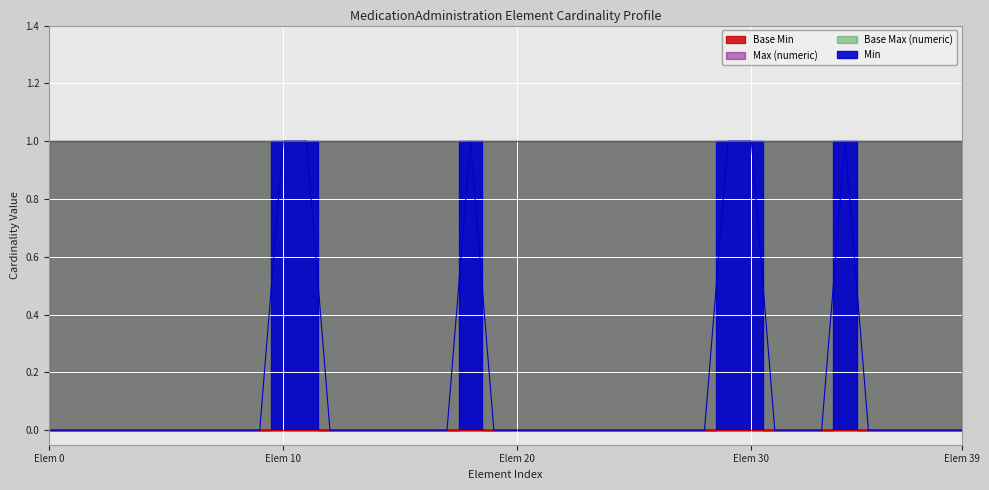

What position from the right is MedicationAdministration.status?

5